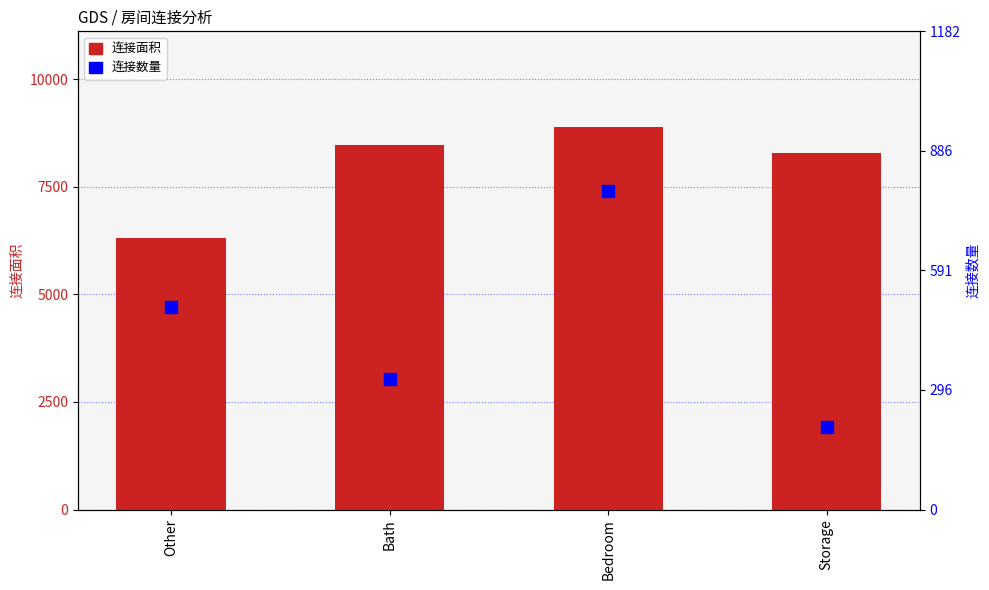

What is the spread (max minus min) of values at Bedroom?

8104